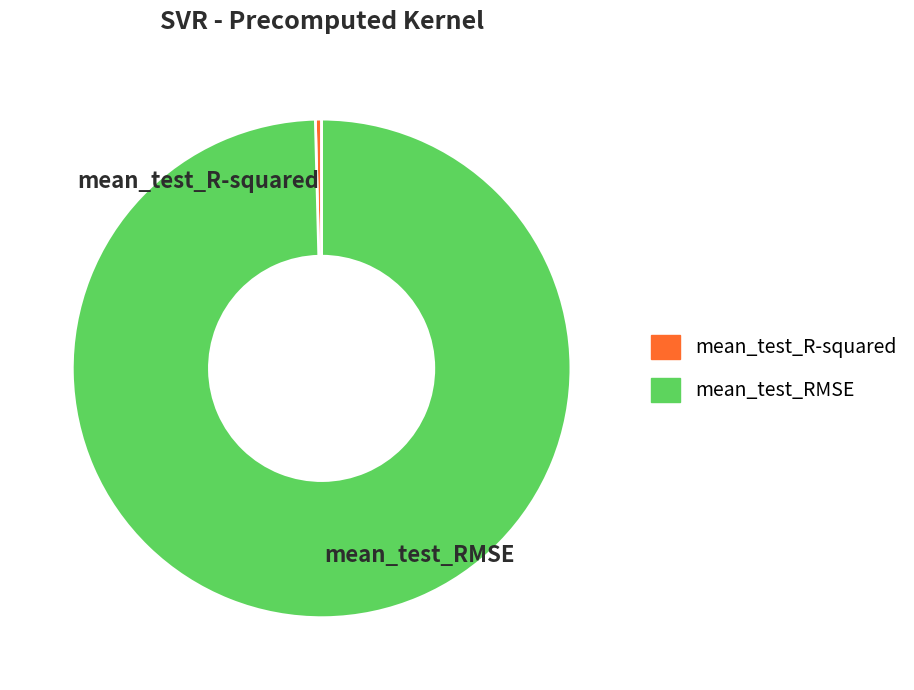

How many slices are in this pie chart?

2